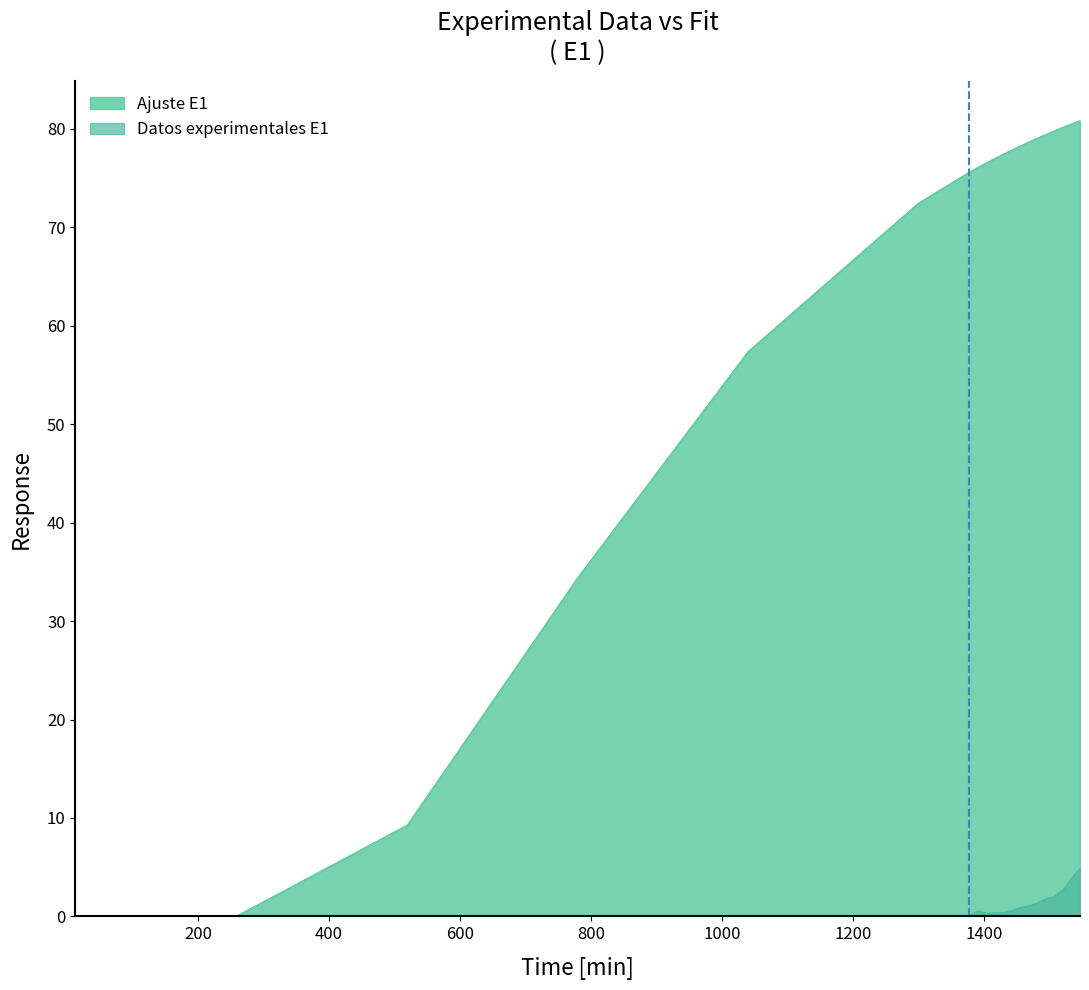

What is the value of the Ajuste E1 point at the 10th from the left?

77.0